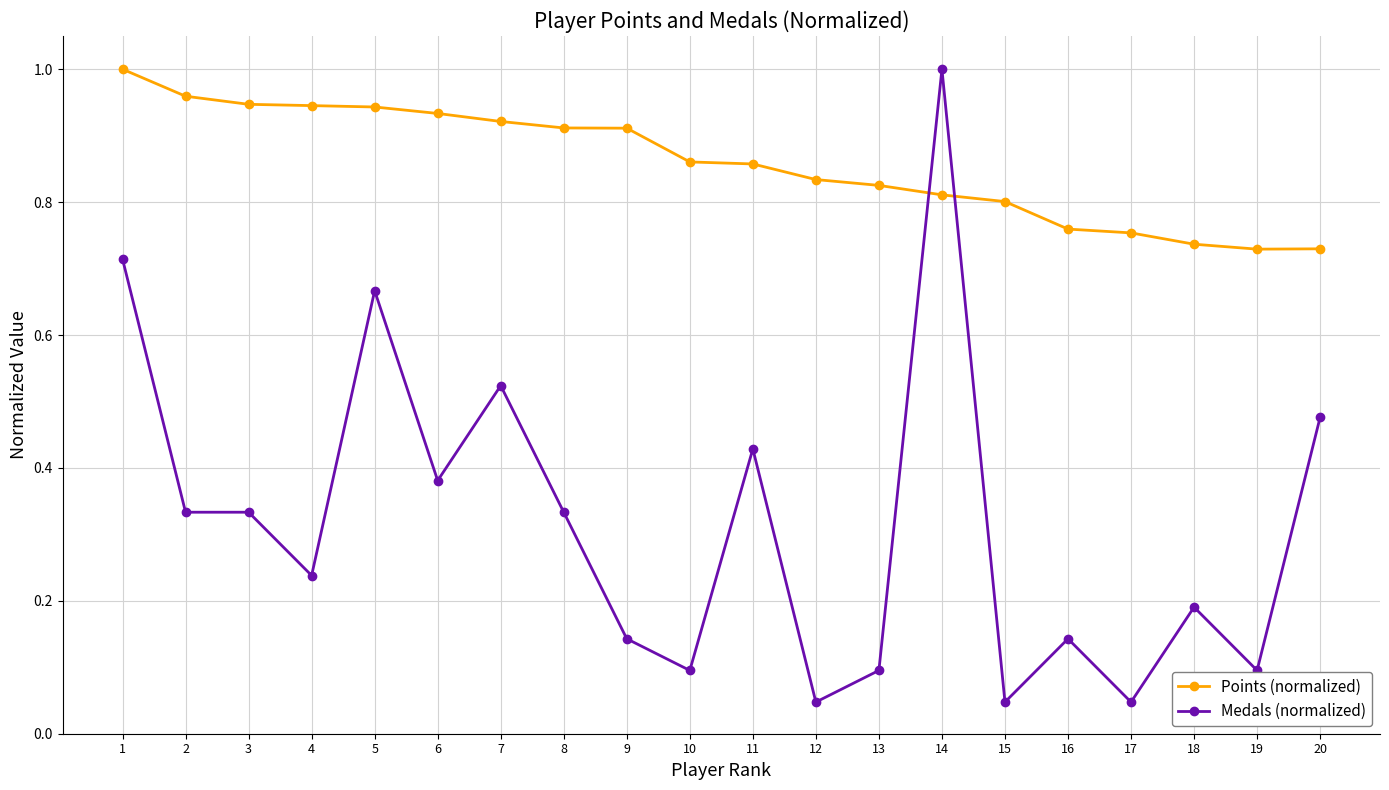

True or false: Points (normalized) and Medals (normalized) cross at least once.

True